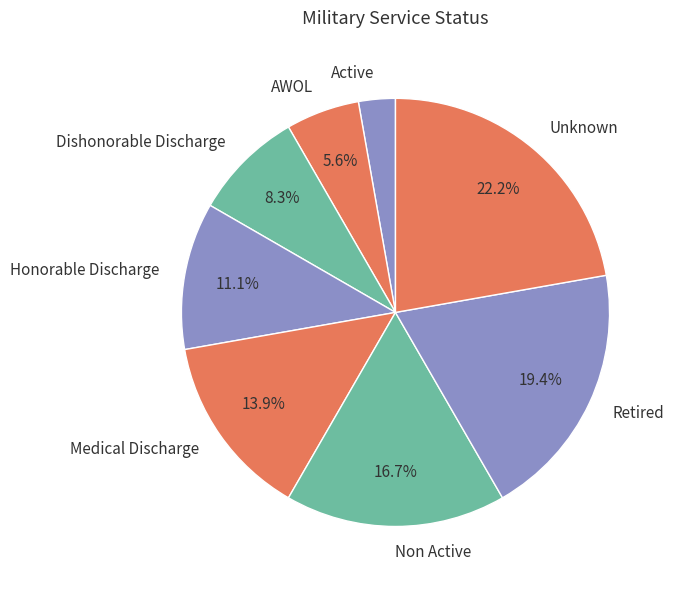

To the nearest percent, what is the average slice percentage?

12%